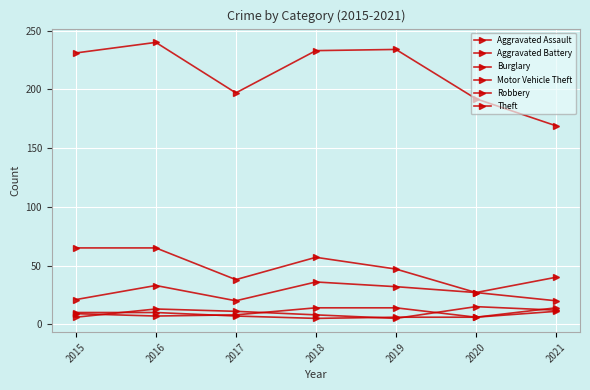

How many data points does each series have?

7